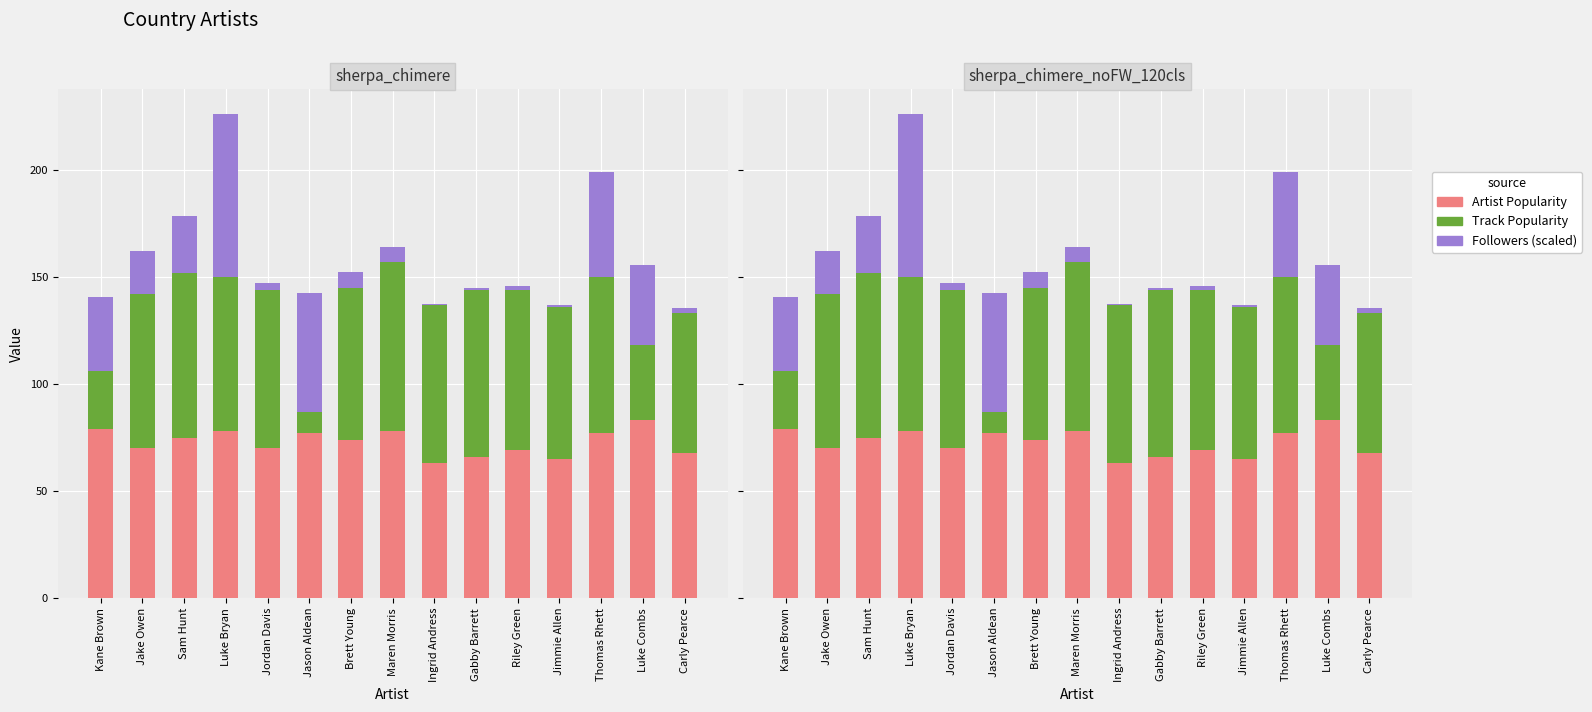

Which series has the widest spread of values?

Followers (scaled)